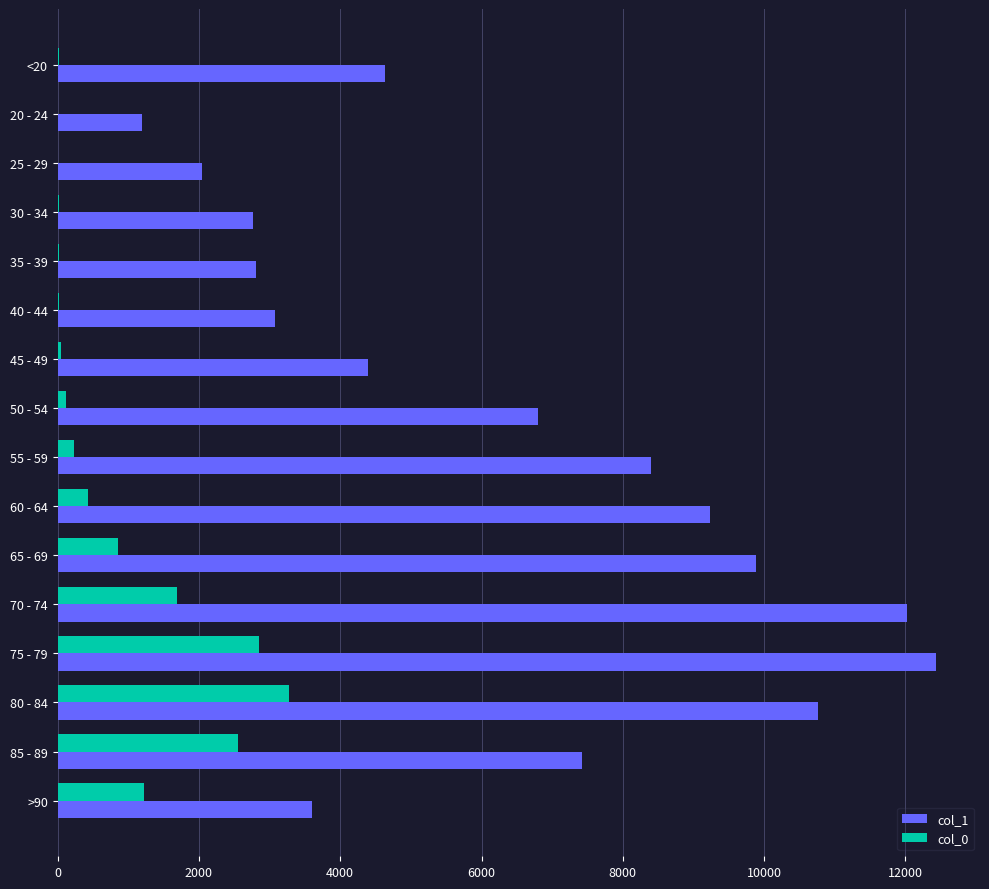

Where is col_0 nearest to the value 1638?

70 - 74